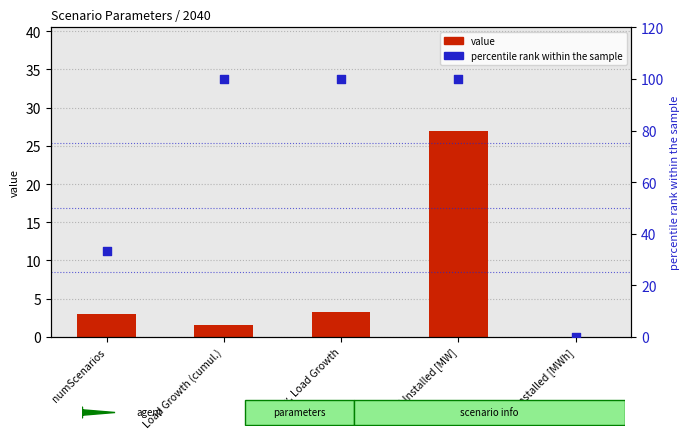

Which series has the largest total across all categories?

percentile rank